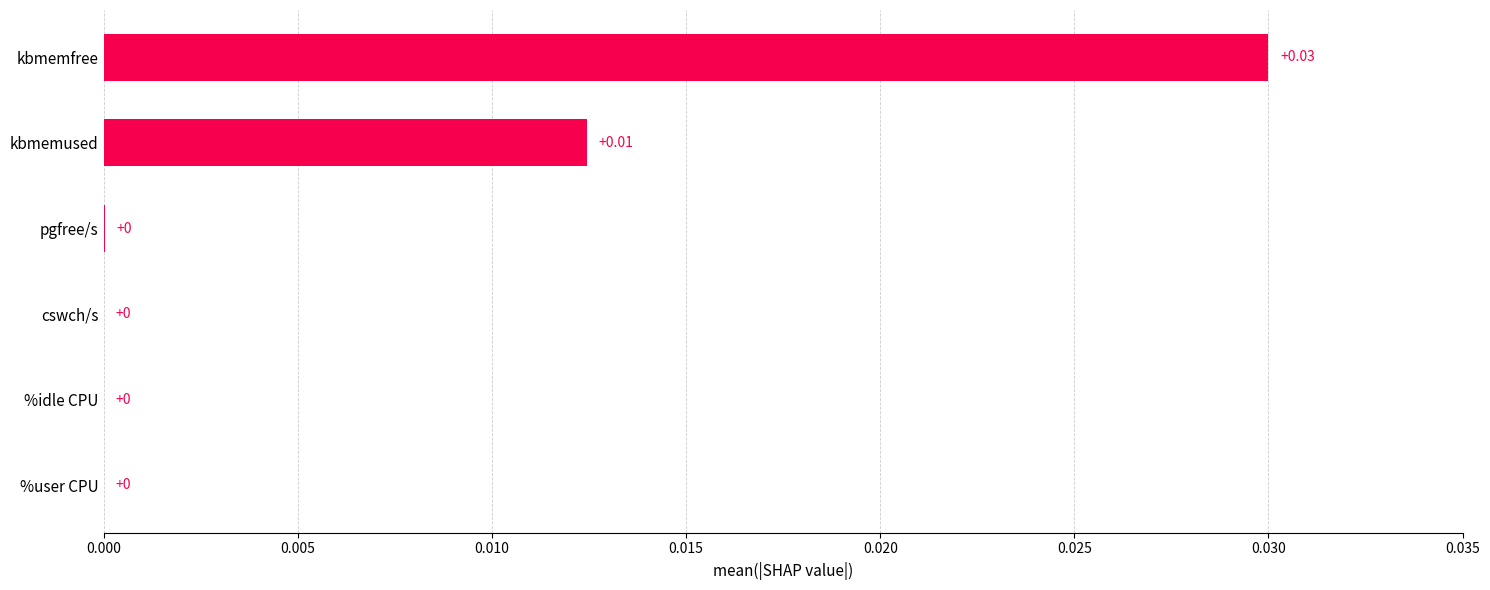

Which label corresponds to the largest value in the chart?

kbmemfree